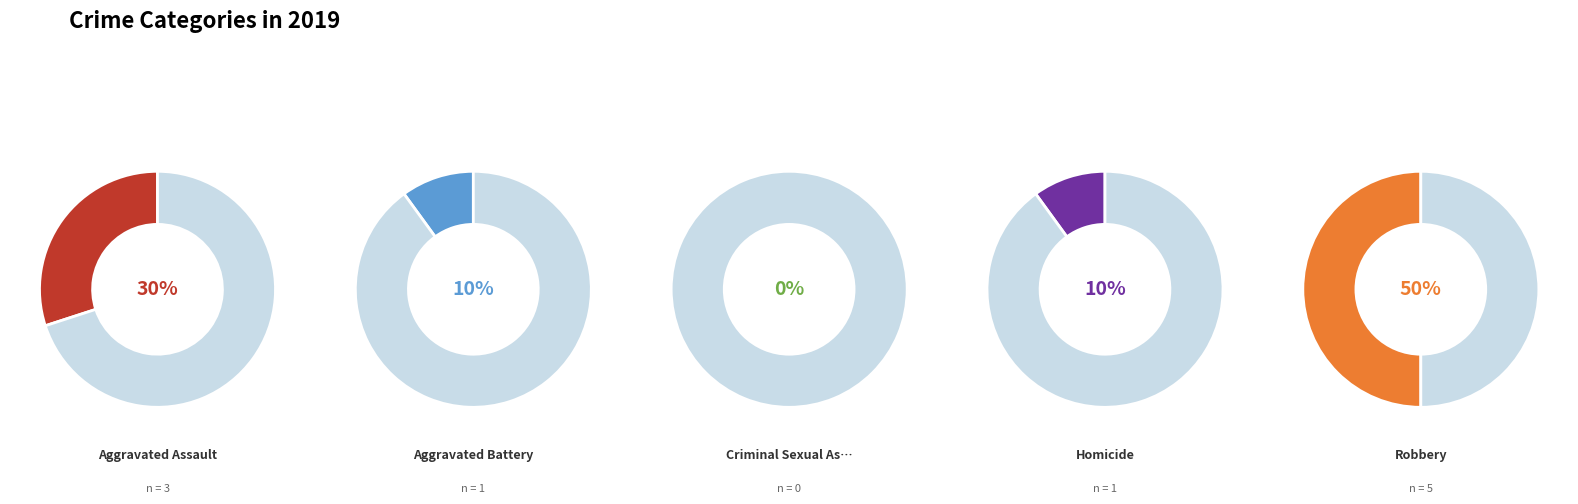

Do Aggravated Battery and Robbery together represent more than half of the pie?

Yes